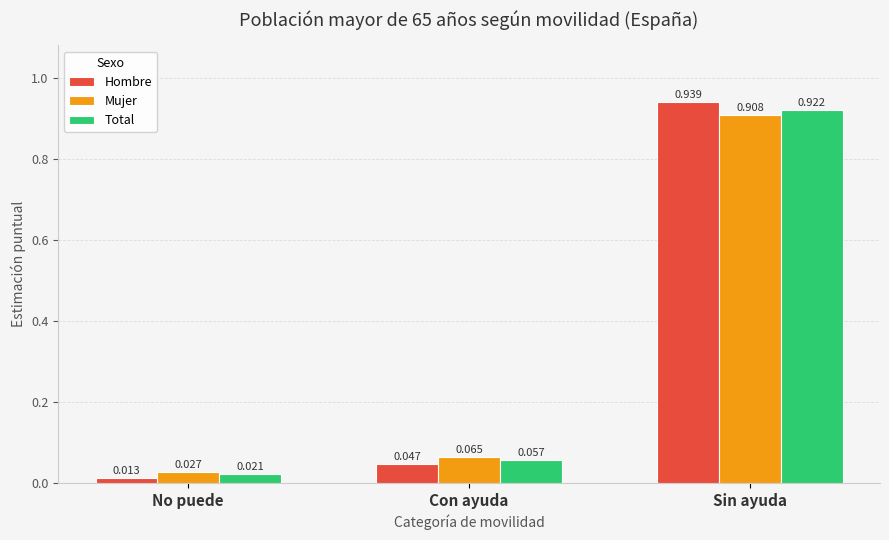

Between No puede and Con ayuda, which series saw the biggest shift?

Mujer